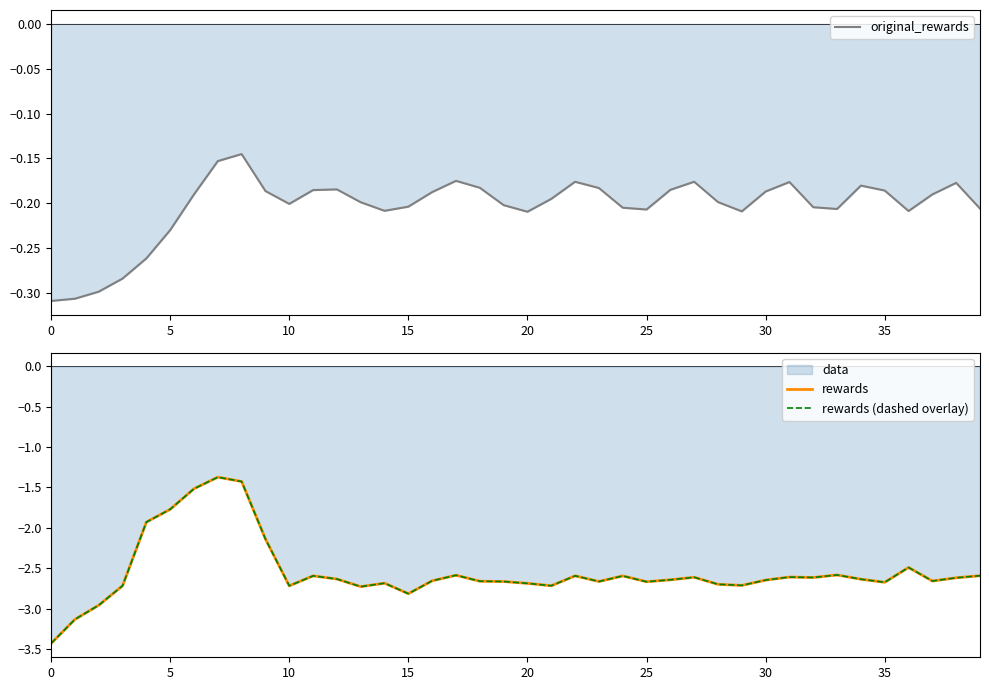

The value of original_rewards at 10 is -0.2. True or false?

True